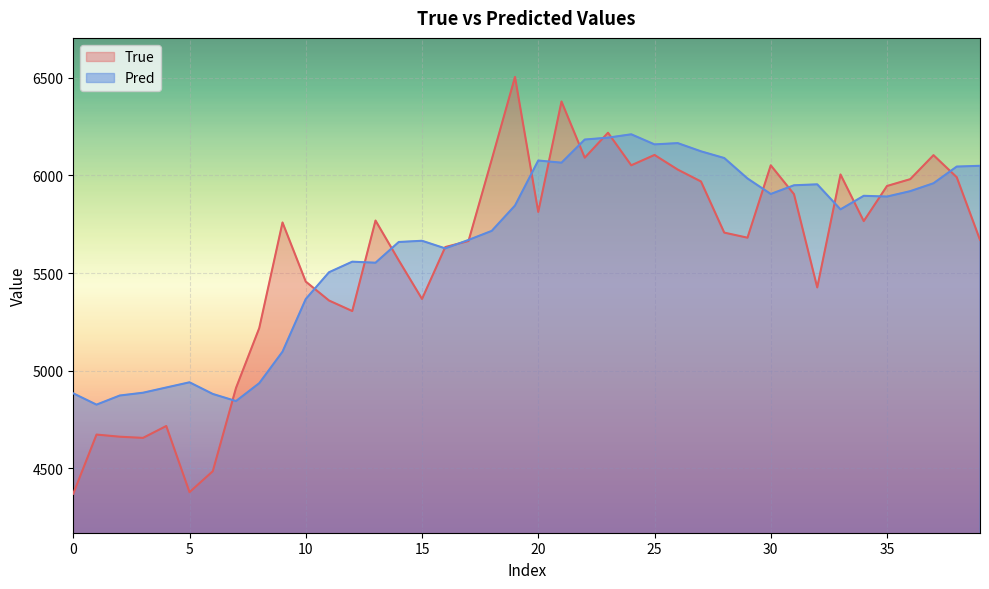

At how many categories does at least one series exceed 4993?

32